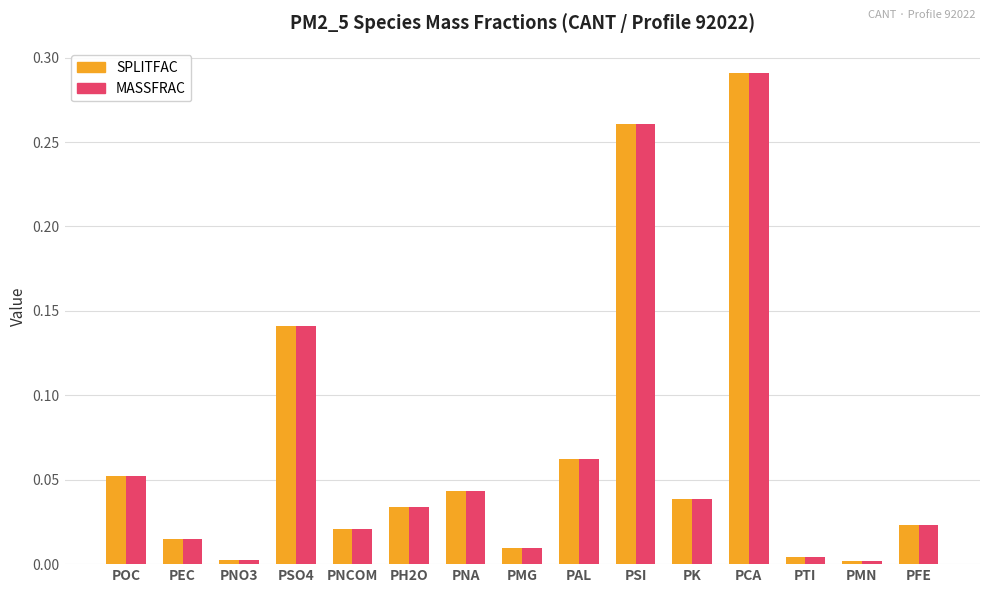

What is the sum of all MASSFRAC values?

1.0